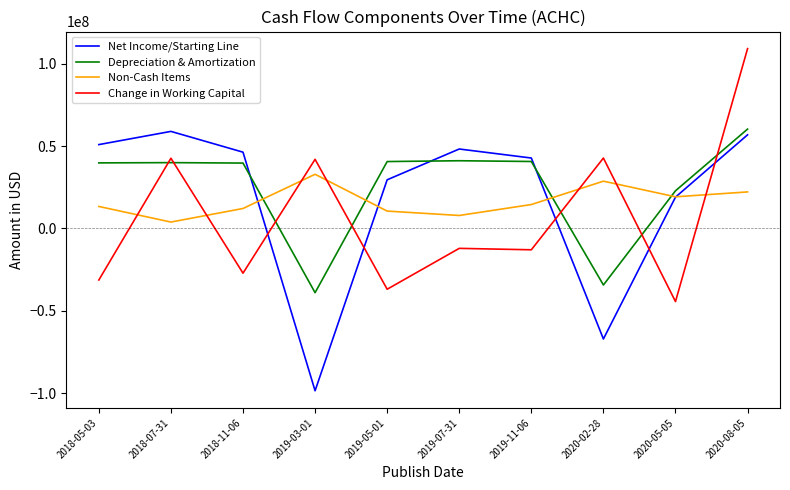

How many series are shown in this chart?

4